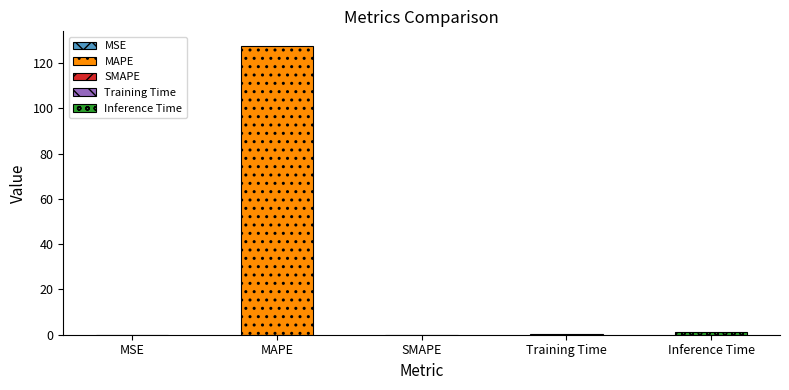

List the labels in order of value, smallest first.

SMAPE, MSE, Training Time, Inference Time, MAPE